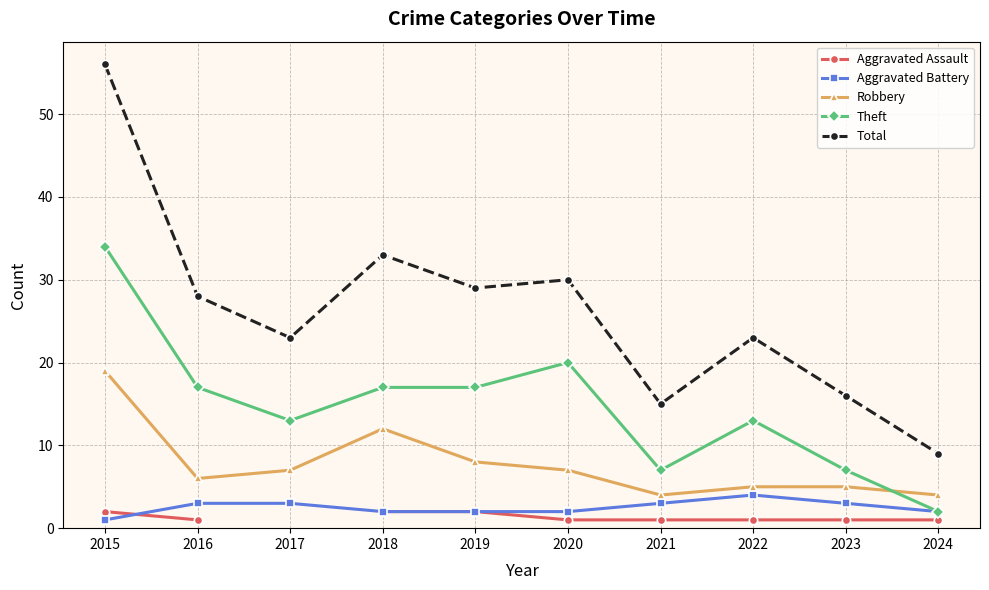

What is the sum of all Total values?

262